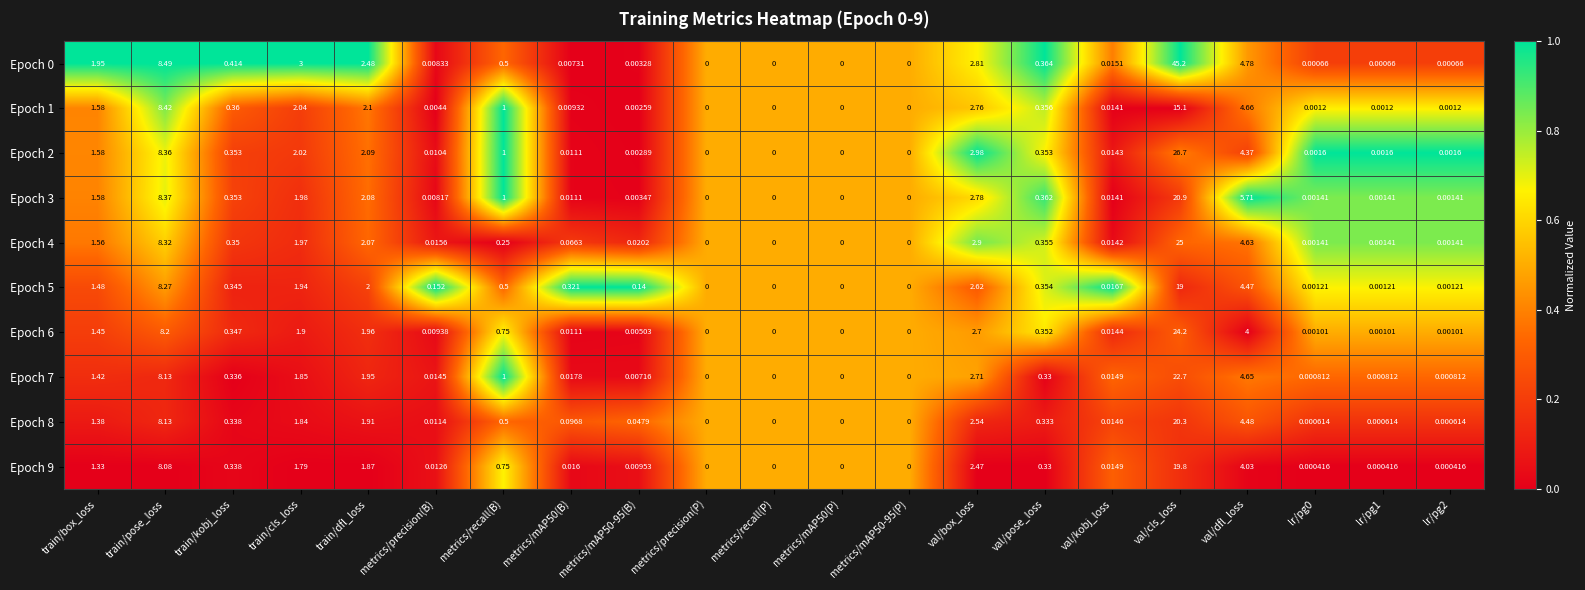

Where is Epoch 3 nearest to the value 10?

train/pose_loss